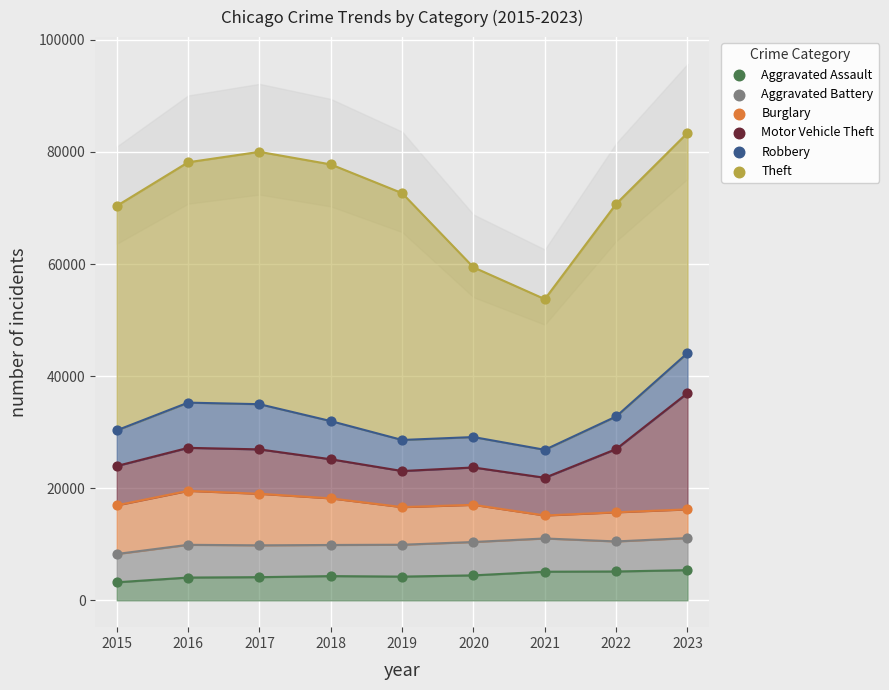

Which series reaches the minimum Y coordinate?

Aggravated Assault